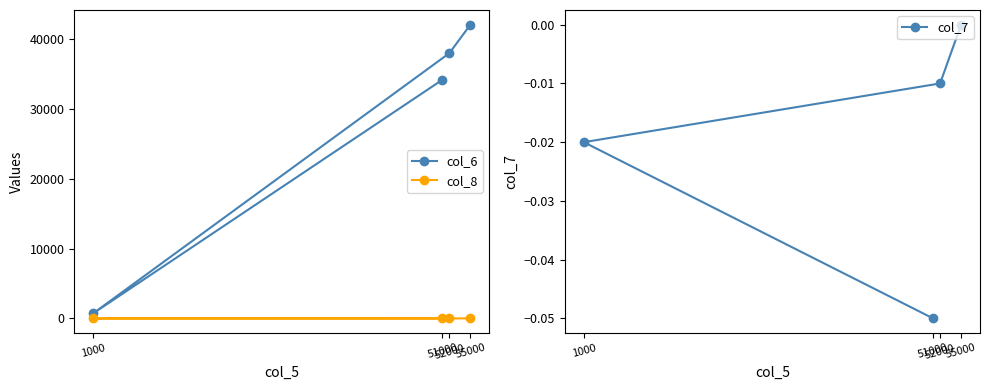

What is the value of the col_8 point at the 3rd from the left?

2